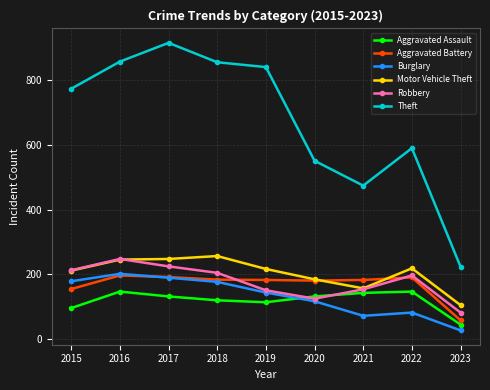

What are all the series names shown in the legend?

Aggravated Assault, Aggravated Battery, Burglary, Motor Vehicle Theft, Robbery, Theft